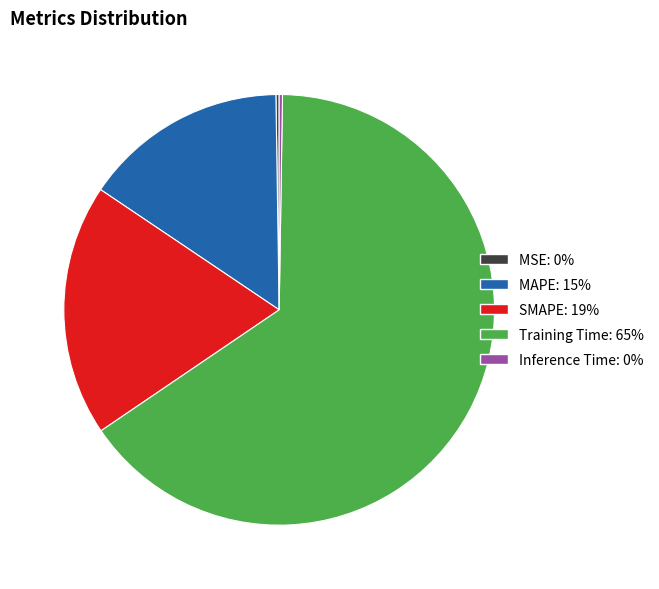

What is the largest slice in the pie chart?

Training Time